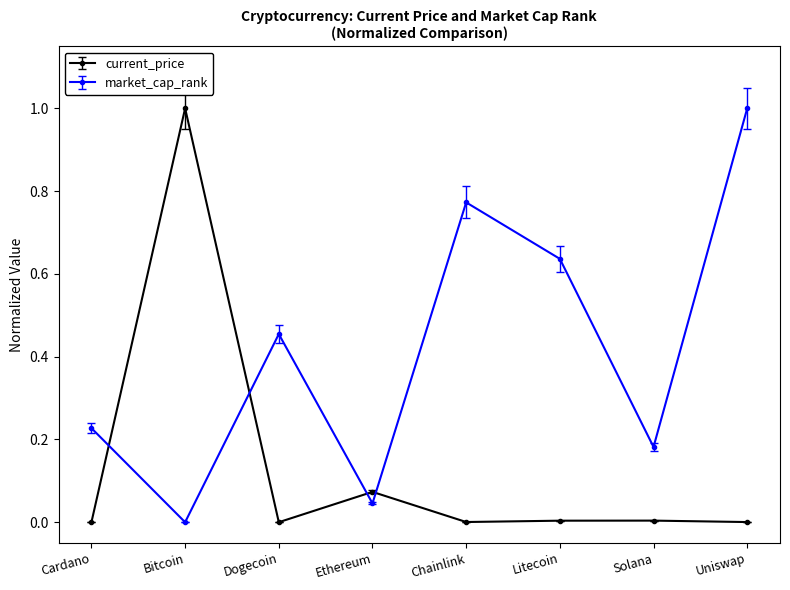

Is it true that market_cap_rank equals 0.9 at Litecoin?

False